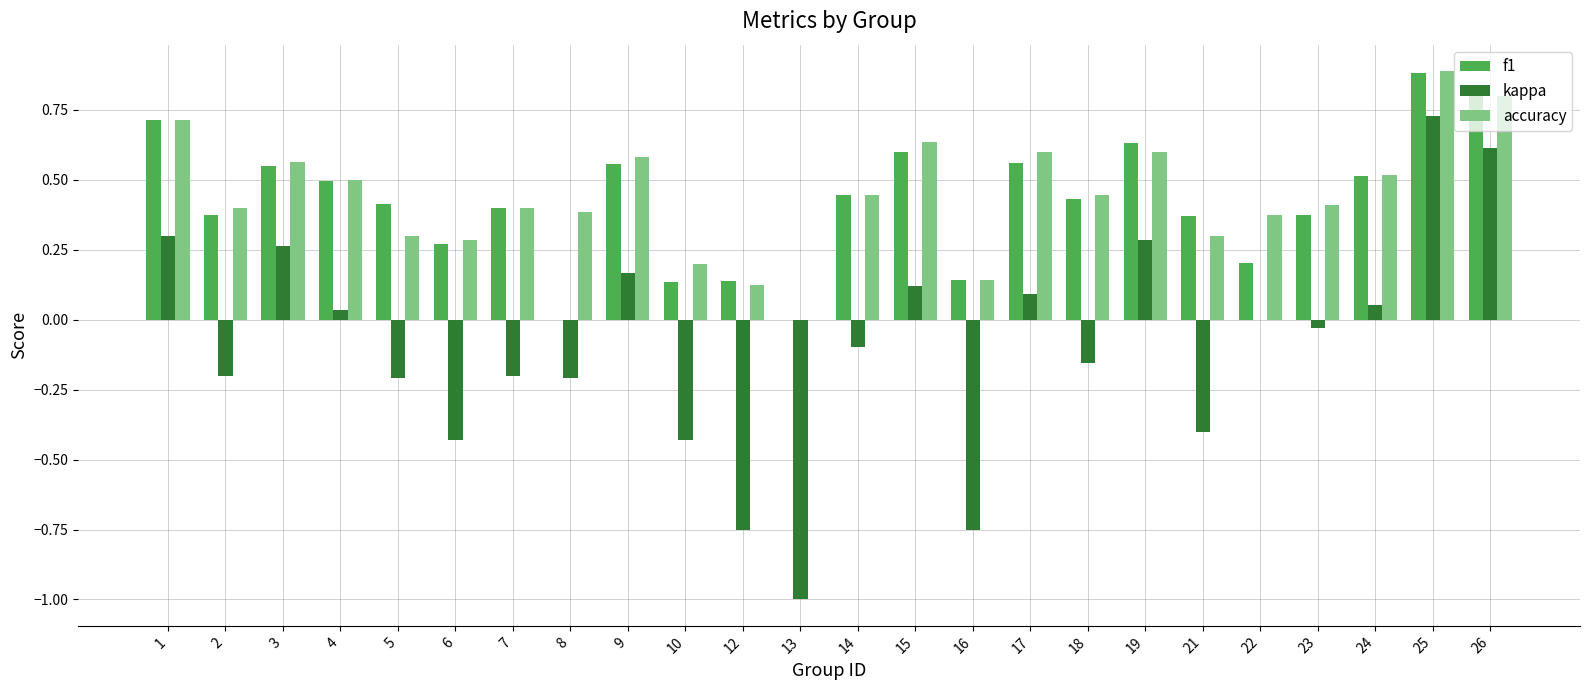

Are the bars grouped side by side (vs. stacked)?

Yes